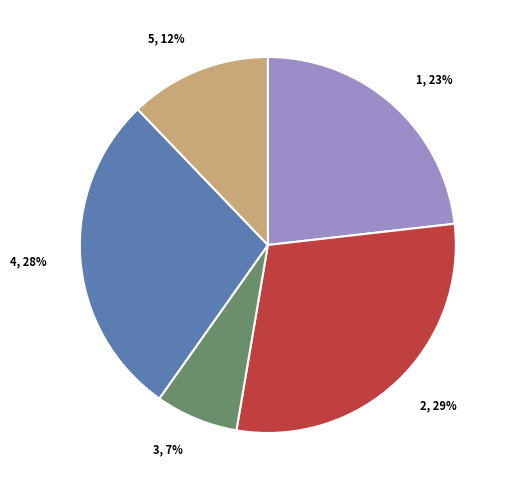

Approximately how many times larger is the value at 4, 28% compared to 1, 23%?

1.2